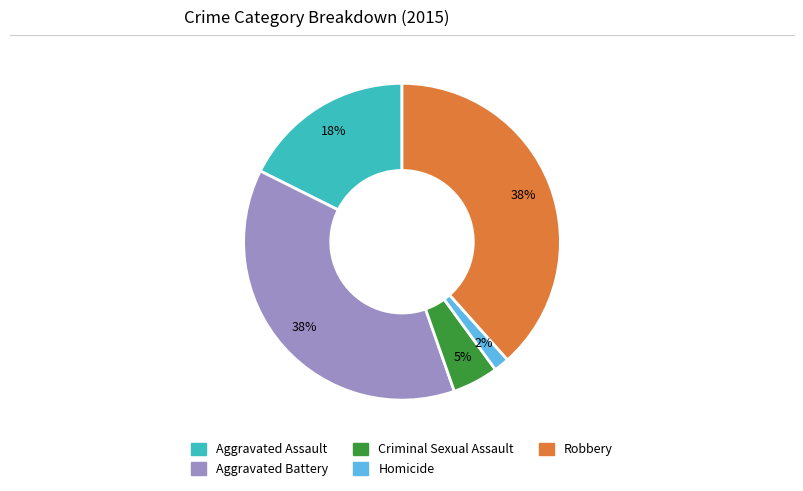

Combined, do Criminal Sexual Assault and Aggravated Assault account for over 50%?

No